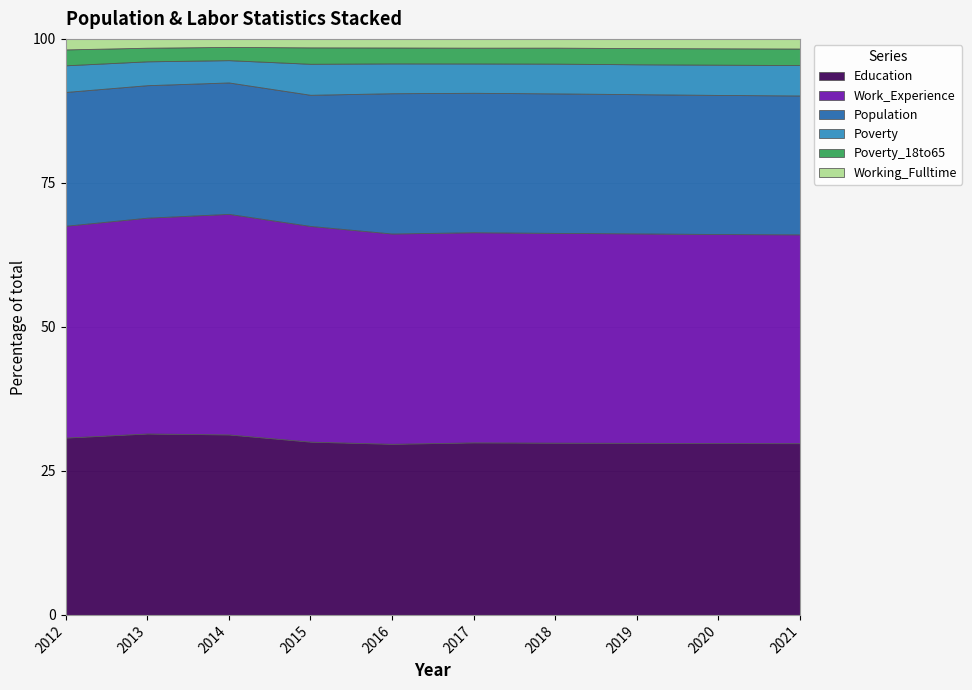

True or false: Education and Poverty intersect in this chart.

False